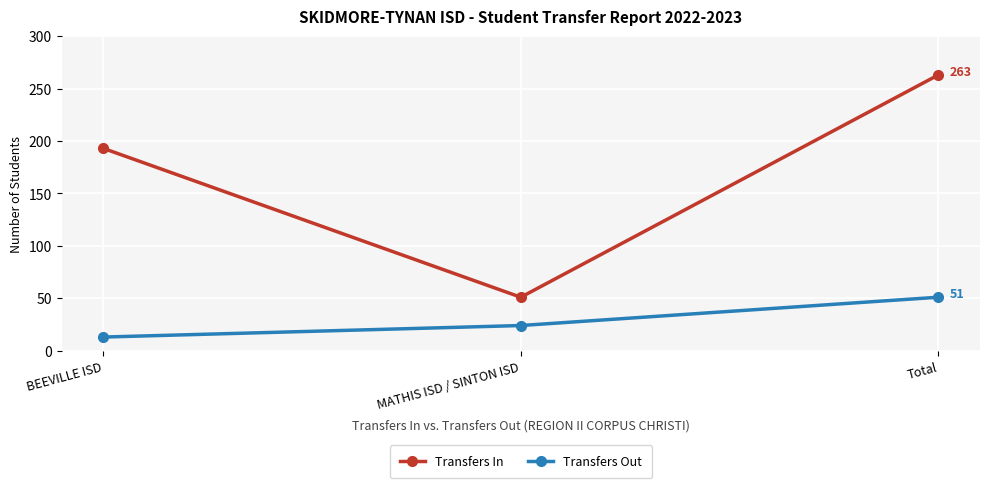

The Transfers In series shows 263 at Total. True or false?

True